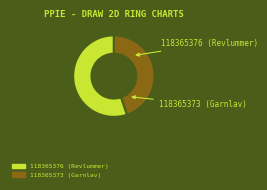

What is the majority slice?

118365376